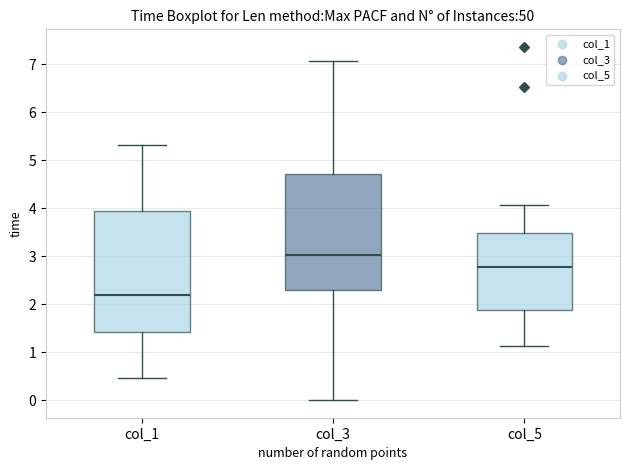

Reading left to right, transcribe this box plot: for each box, give where its median line is, the range the box spans, and where its two whiskers end, as read against the y-axis. The values are not printed on the chart, so give them approximately, as read against the axis.

col_1: median 2.2, box 1.4 to 3.9, whiskers 0.5 to 5.3
col_3: median 3.0, box 2.3 to 4.7, whiskers 0.0 to 7.1
col_5: median 2.8, box 1.9 to 3.5, whiskers 1.1 to 4.1